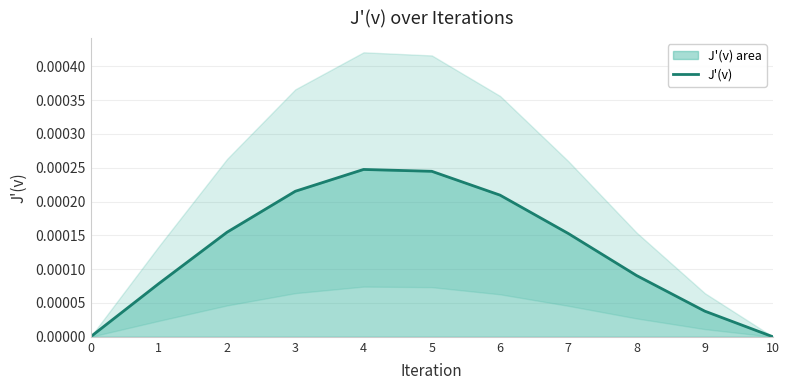

Does the chart display data point markers on the line(s)?

No